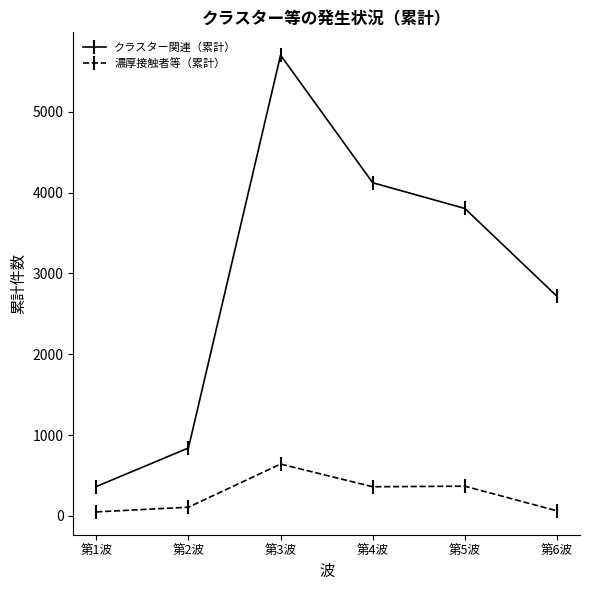

Is it true that 濃厚接触者等（累計） equals 62 at 第6波?

True